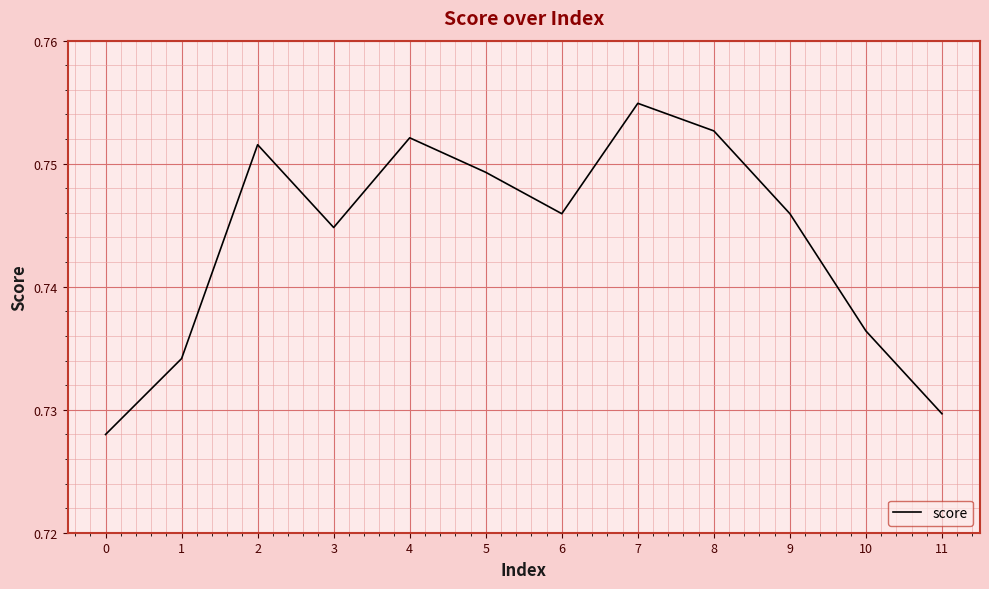

True or false: the data shows 1.0 at 1.

False